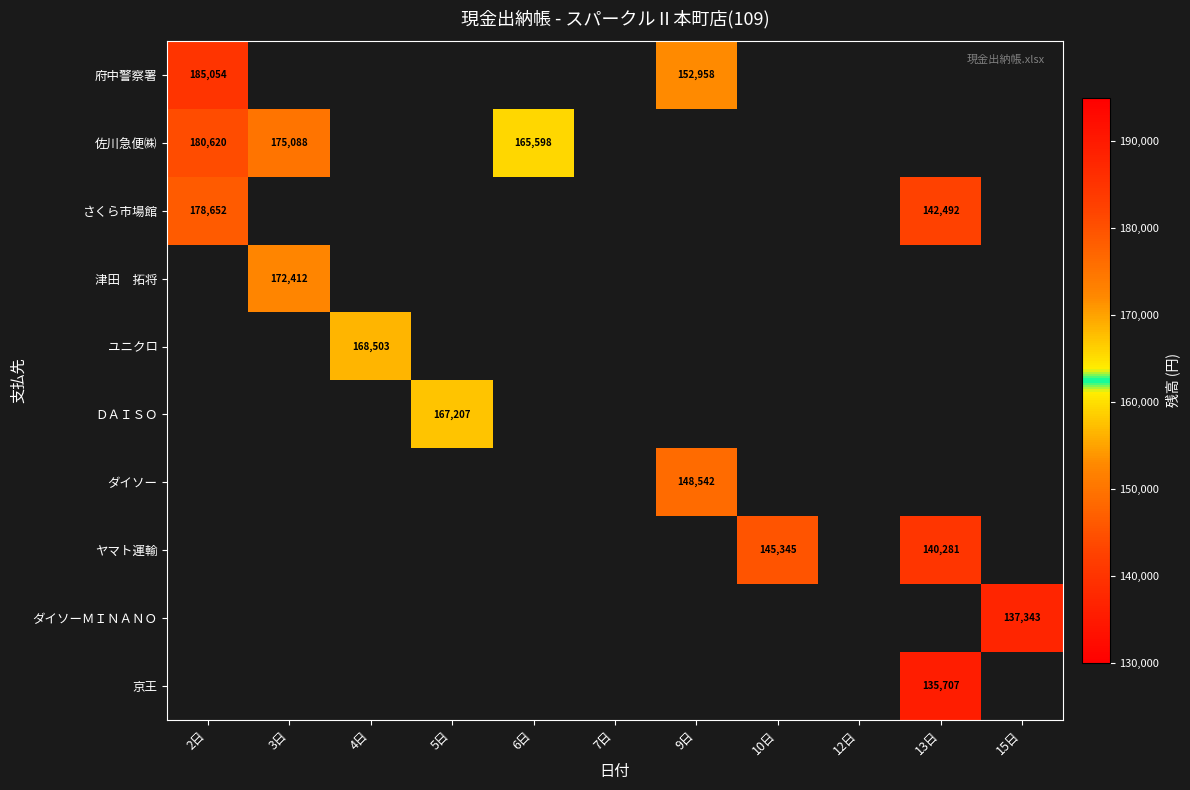

True or false: ダイソー has a value of 148542 at 9日.

True